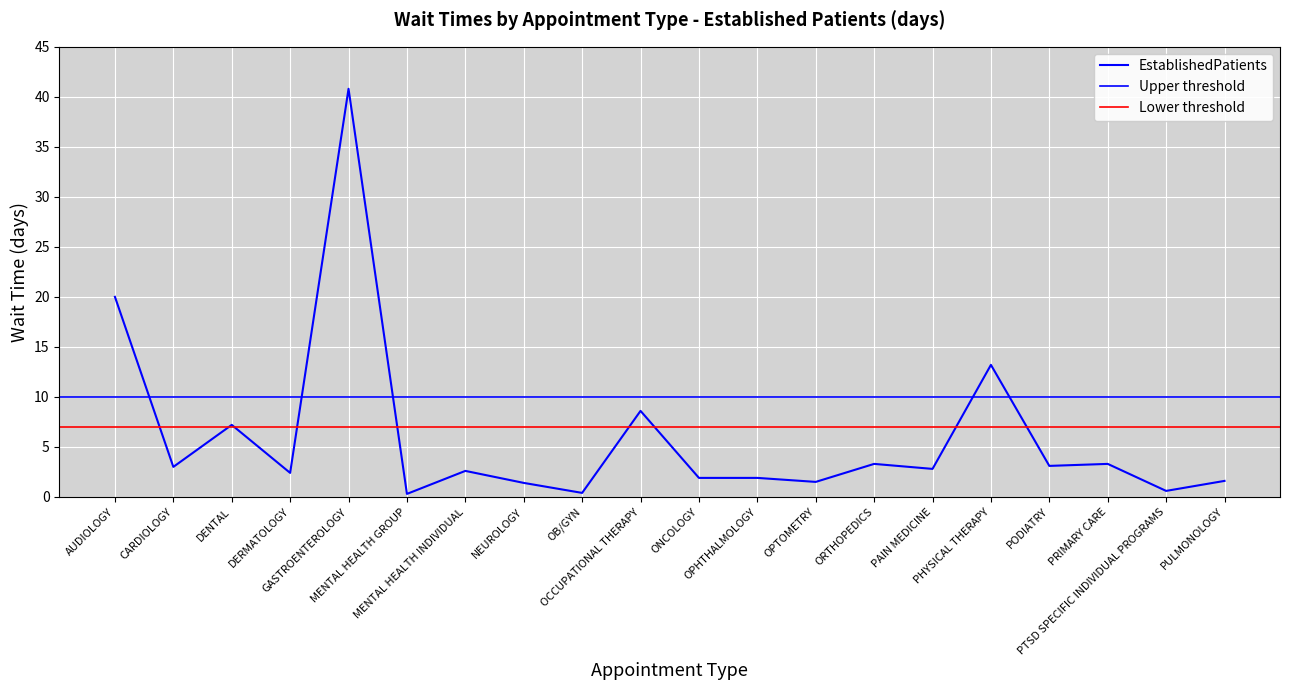

Where is the first local minimum?

CARDIOLOGY